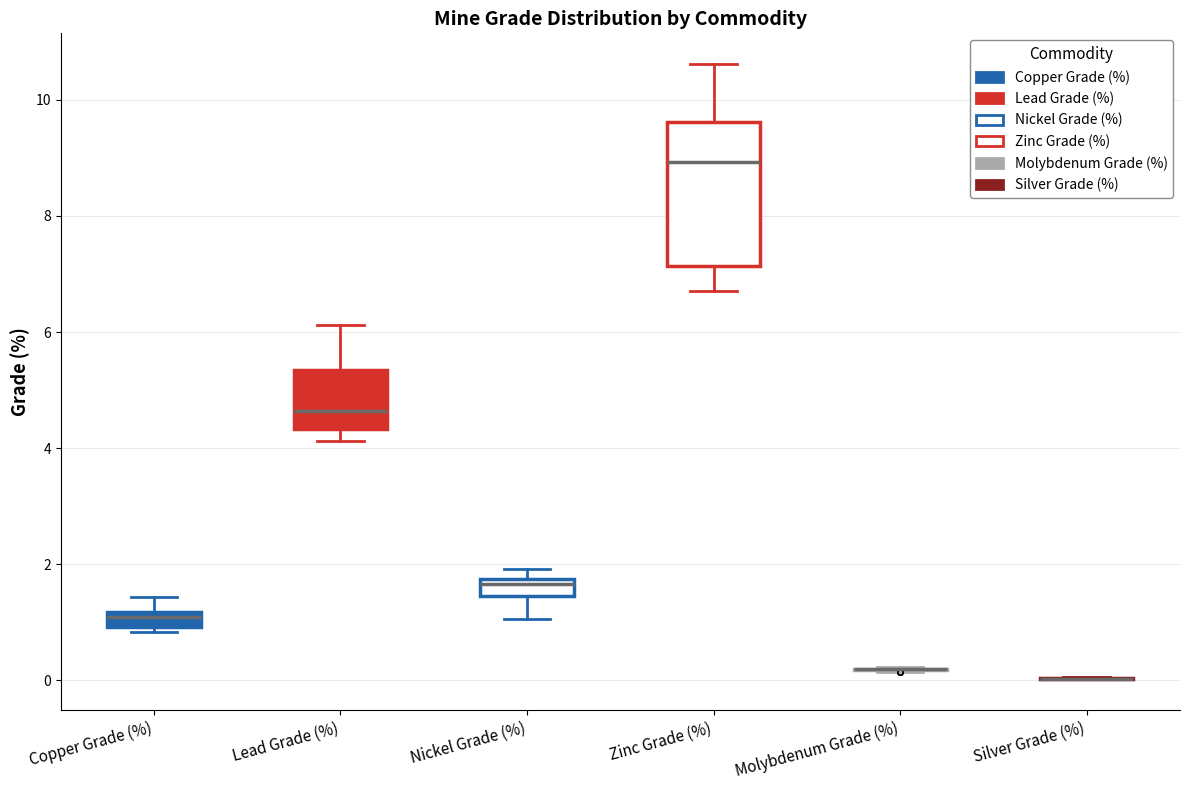

Comparing the boxes themselves (not the whiskers), which one is the tallest?

Zinc Grade (%)